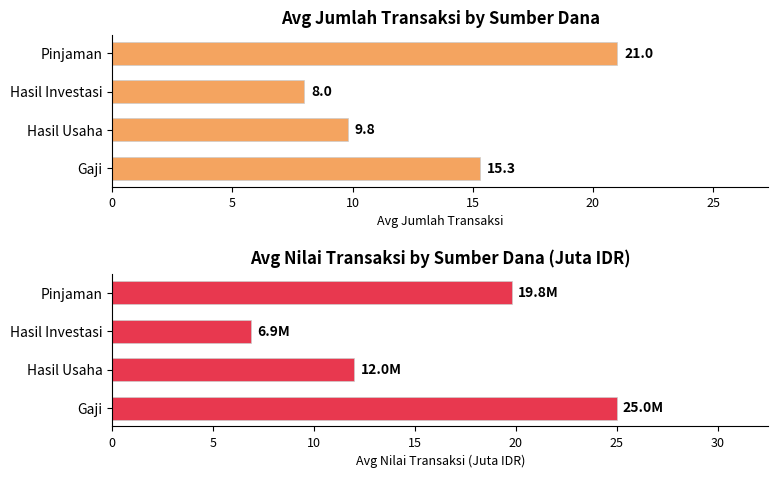

How many groups of bars are there?

4